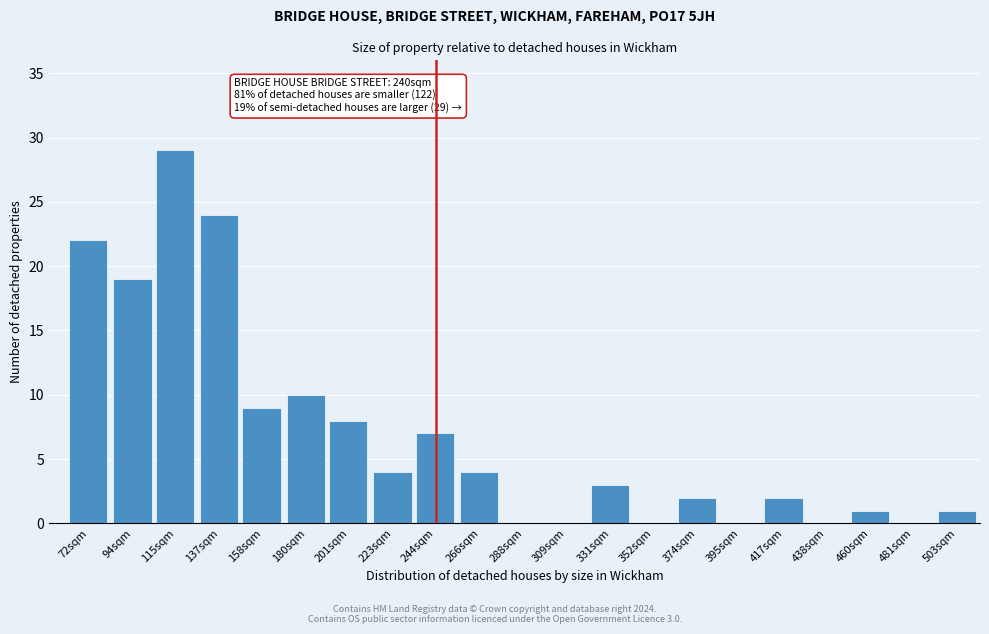

Reading right to left, transcribe all the data shown in this chart.

503sqm=1	481sqm=0	460sqm=1	438sqm=0	417sqm=2	395sqm=0	374sqm=2	352sqm=0	331sqm=3	309sqm=0	288sqm=0	266sqm=4	244sqm=7	223sqm=4	201sqm=8	180sqm=10	158sqm=9	137sqm=24	115sqm=29	94sqm=19	72sqm=22